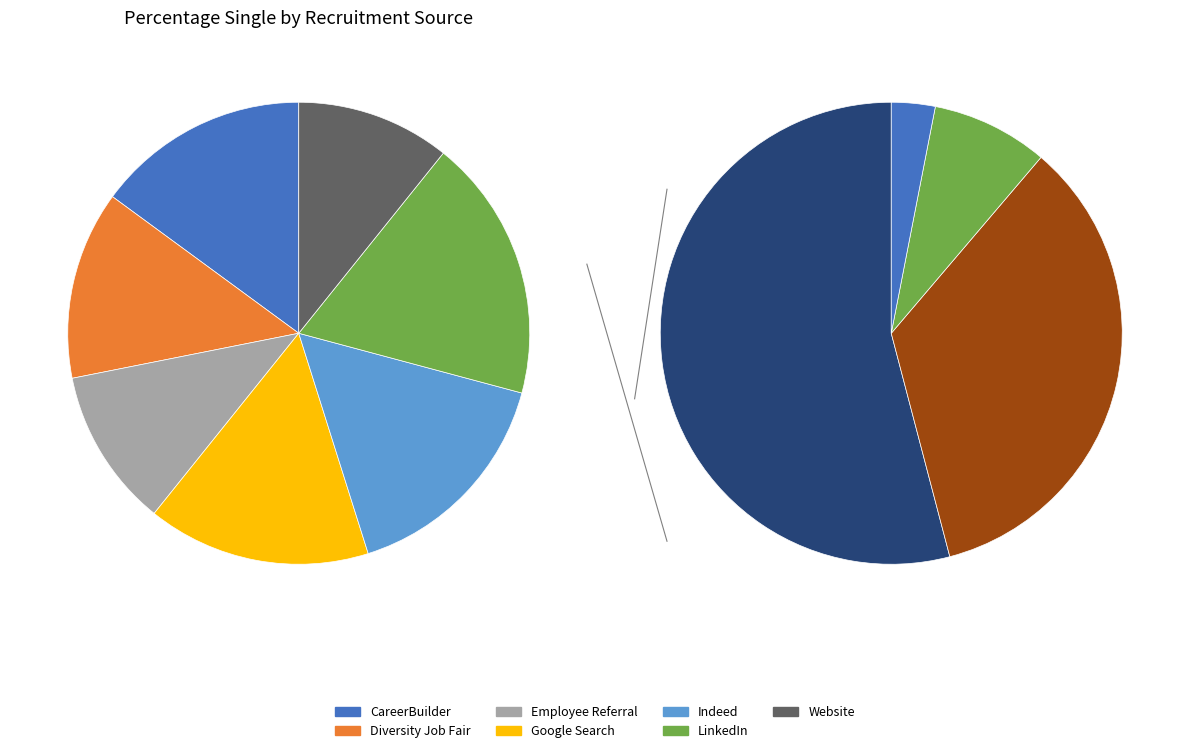

What is the ratio of the value at Google Search to the value at LinkedIn?

0.8